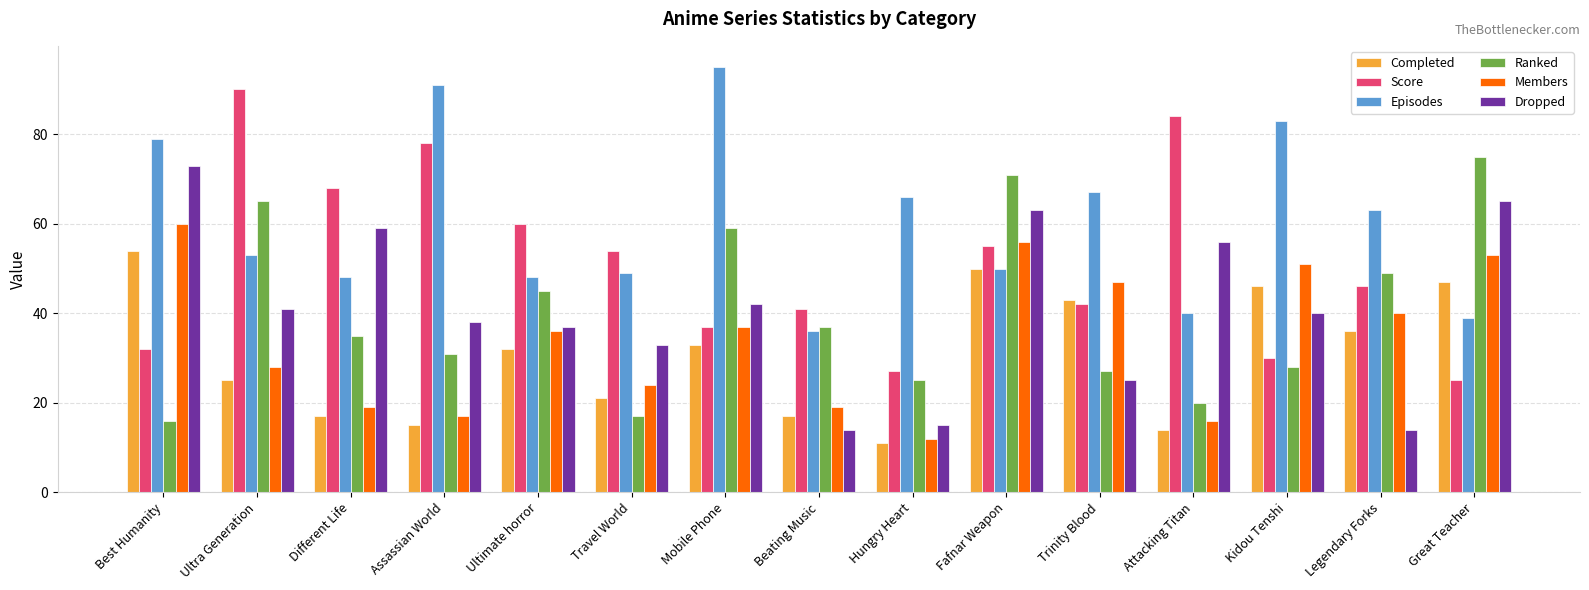

The Members series shows 12 at Beating Music. True or false?

False